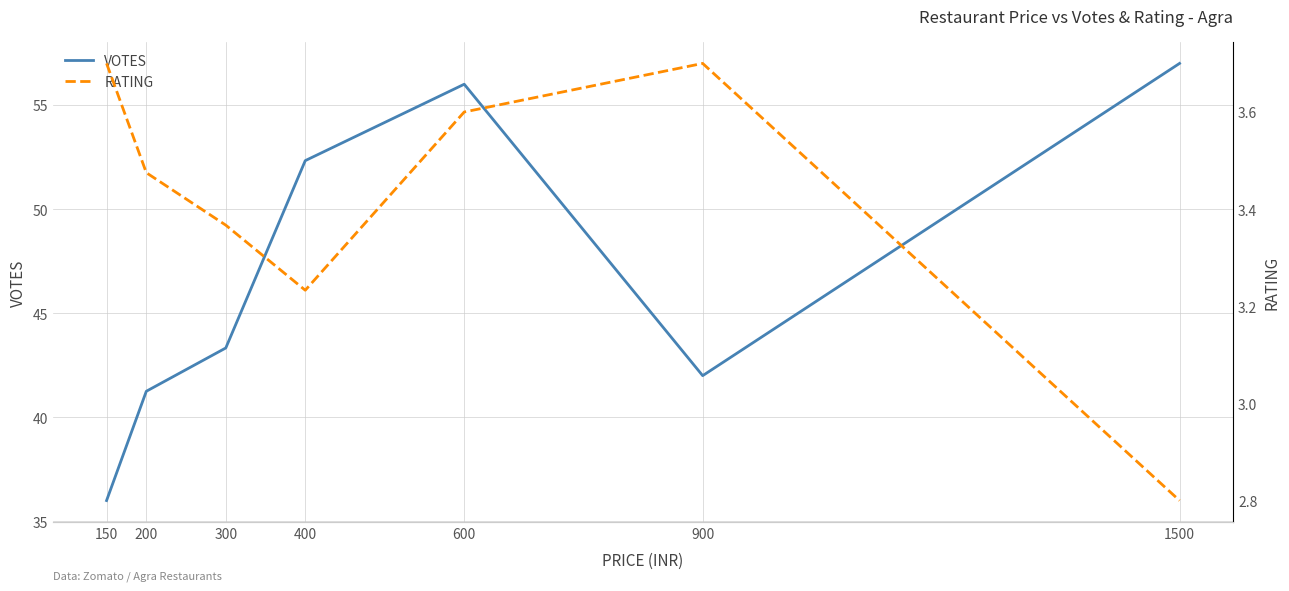

At which label does RATING reach its minimum?

1500